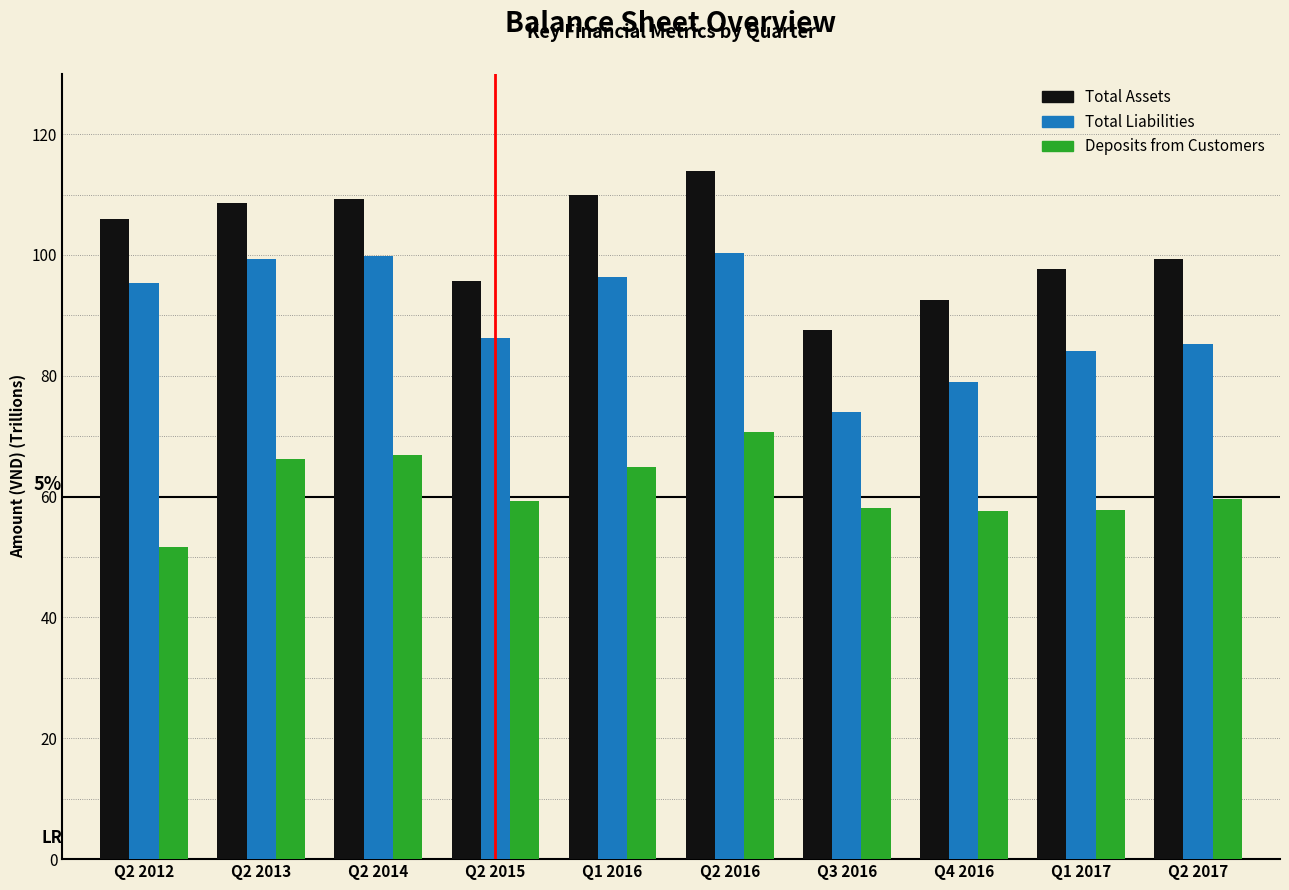

True or false: Total Assets has a value of 113.9 at Q2 2016.

True